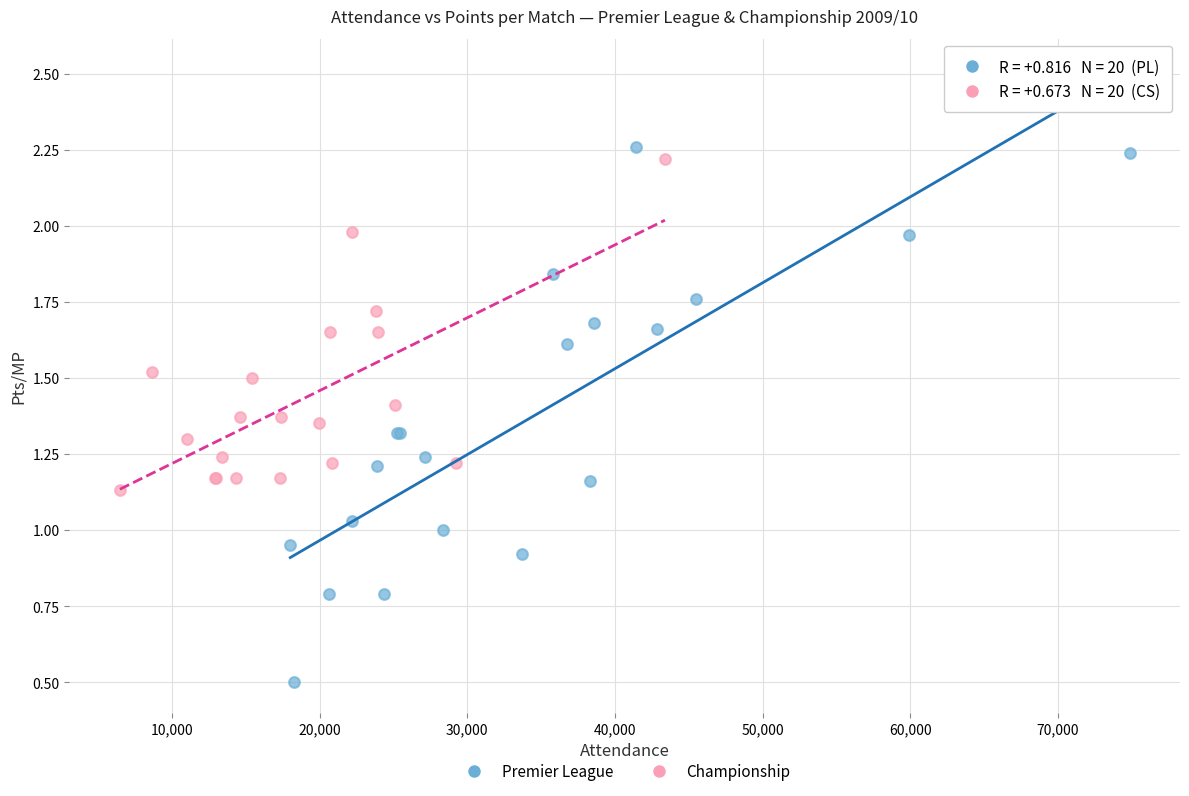

Which series contains the highest Y value?

Premier League